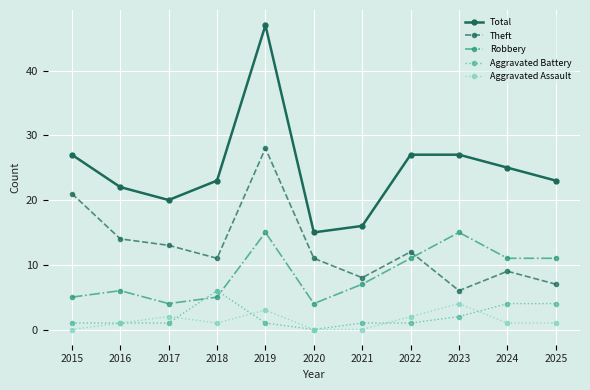

Reading left to right, what are all the values shown in this chart?

Total: 2015=27	2016=22	2017=20	2018=23	2019=47	2020=15	2021=16	2022=27	2023=27	2024=25	2025=23
Theft: 2015=21	2016=14	2017=13	2018=11	2019=28	2020=11	2021=8	2022=12	2023=6	2024=9	2025=7
Robbery: 2015=5	2016=6	2017=4	2018=5	2019=15	2020=4	2021=7	2022=11	2023=15	2024=11	2025=11
Aggravated Battery: 2015=1	2016=1	2017=1	2018=6	2019=1	2020=0	2021=1	2022=1	2023=2	2024=4	2025=4
Aggravated Assault: 2015=0	2016=1	2017=2	2018=1	2019=3	2020=0	2021=0	2022=2	2023=4	2024=1	2025=1